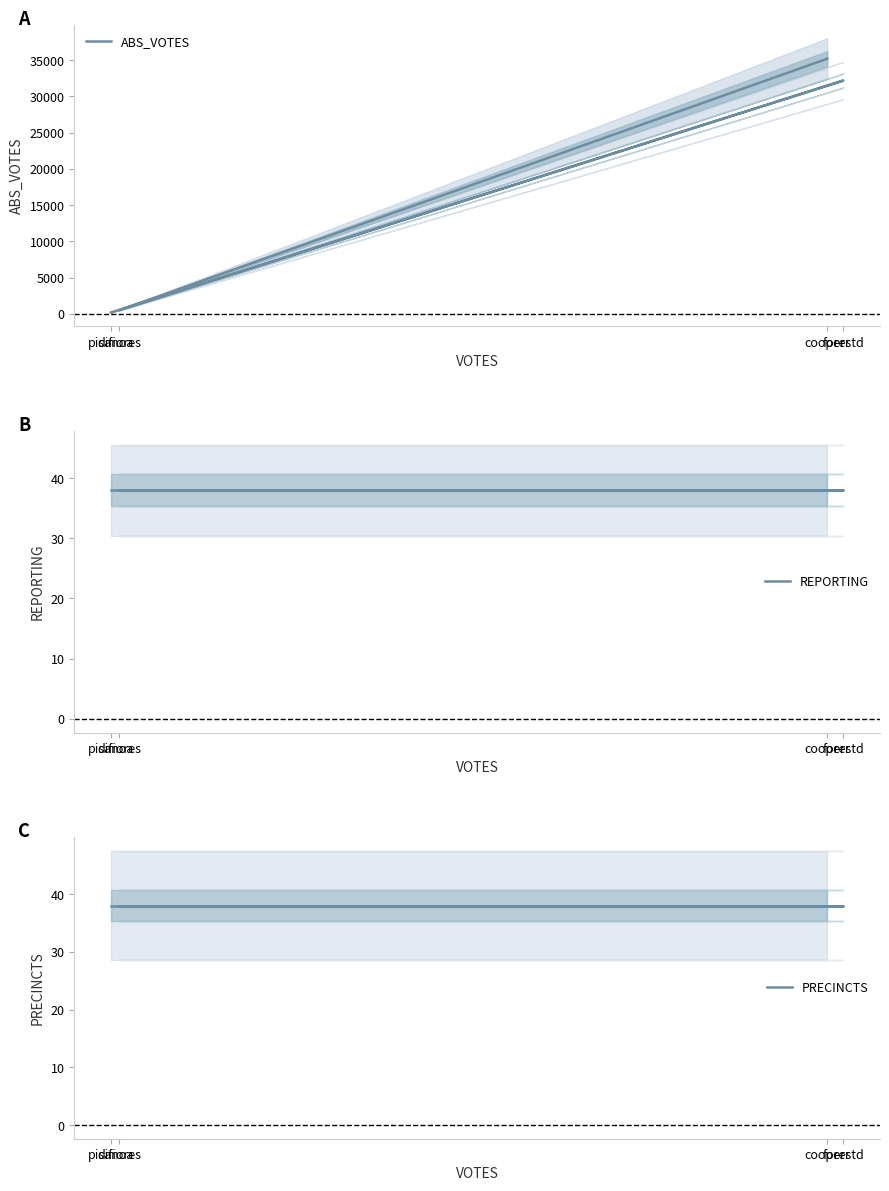

Reading left to right, what are all the values shown in this chart?

ABS_VOTES: 35212	494	32201	194
REPORTING: 38	38	38	38
PRECINCTS: 38	38	38	38